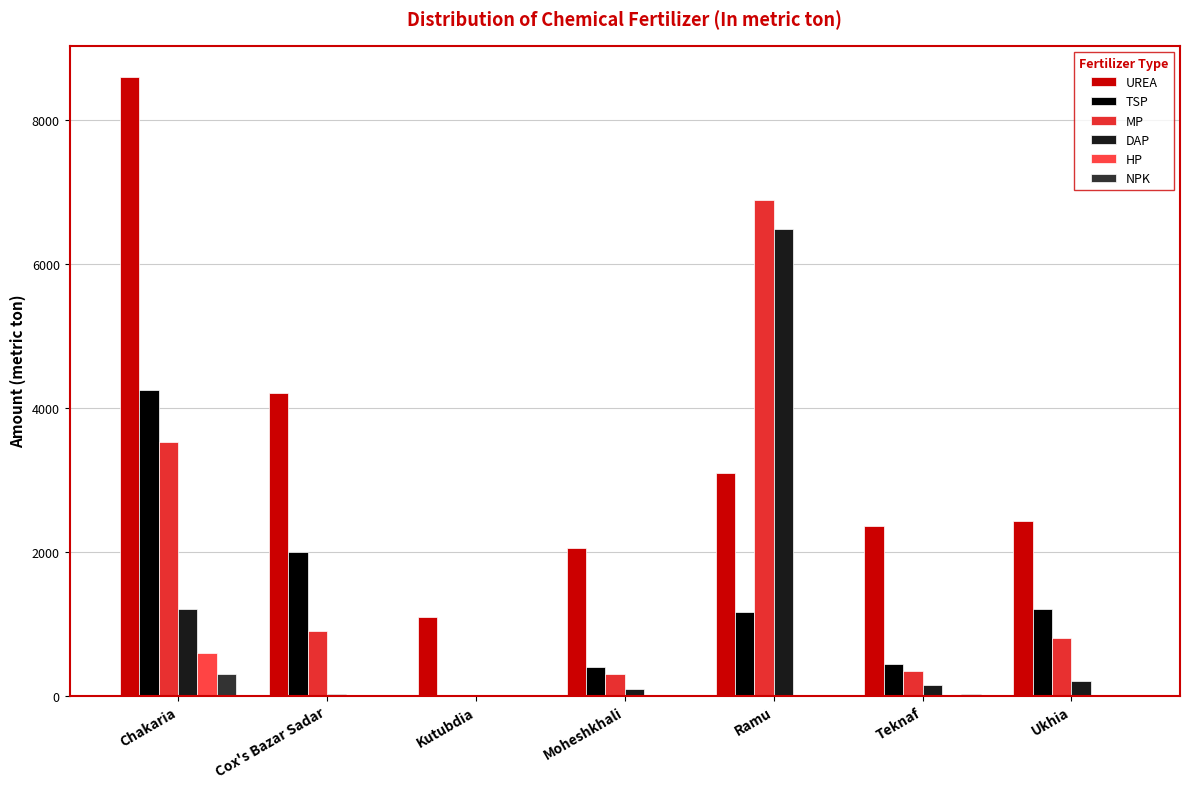

Reading right to left, list all the values displayed in this chart.

UREA: Ukhia=2425	Teknaf=2360	Ramu=3100	Moheshkhali=2050	Kutubdia=1100	Cox's Bazar Sadar=4200	Chakaria=8600
TSP: Ukhia=1200	Teknaf=443	Ramu=1170	Moheshkhali=400	Kutubdia=0	Cox's Bazar Sadar=2000	Chakaria=4250
MP: Ukhia=800	Teknaf=350	Ramu=6880	Moheshkhali=300	Kutubdia=0	Cox's Bazar Sadar=905	Chakaria=3530
DAP: Ukhia=200	Teknaf=150	Ramu=6480	Moheshkhali=100	Kutubdia=0	Cox's Bazar Sadar=20	Chakaria=1200
HP: Ukhia=0	Teknaf=0	Ramu=0	Moheshkhali=0	Kutubdia=0	Cox's Bazar Sadar=0	Chakaria=600
NPK: Ukhia=0	Teknaf=30	Ramu=0	Moheshkhali=0	Kutubdia=0	Cox's Bazar Sadar=0	Chakaria=300